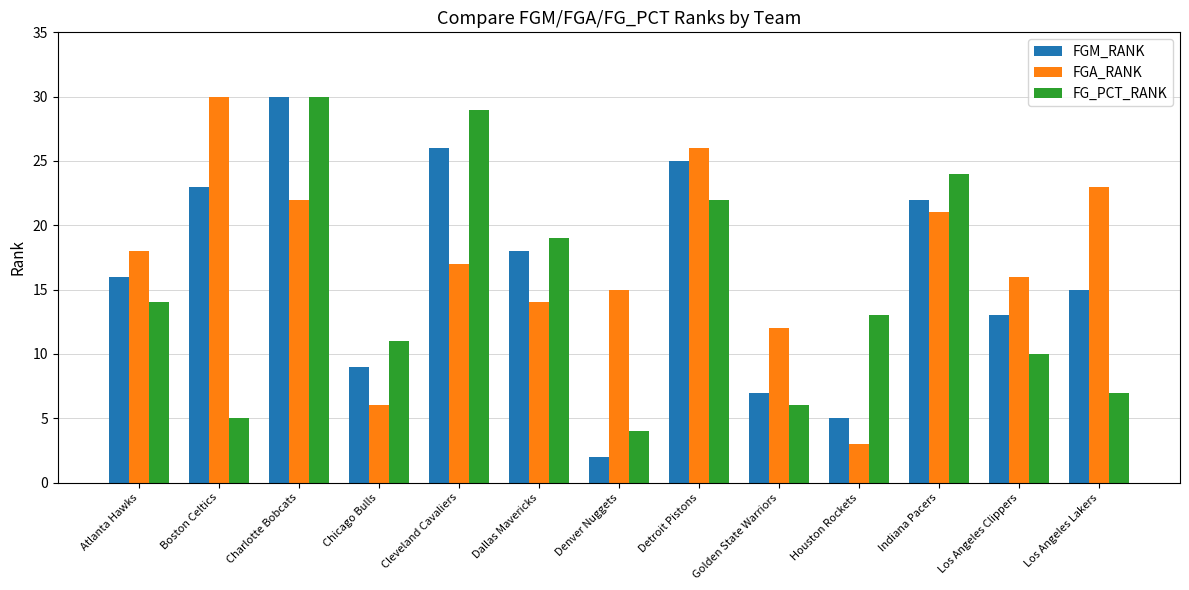

Which series has the widest spread of values?

FGM_RANK